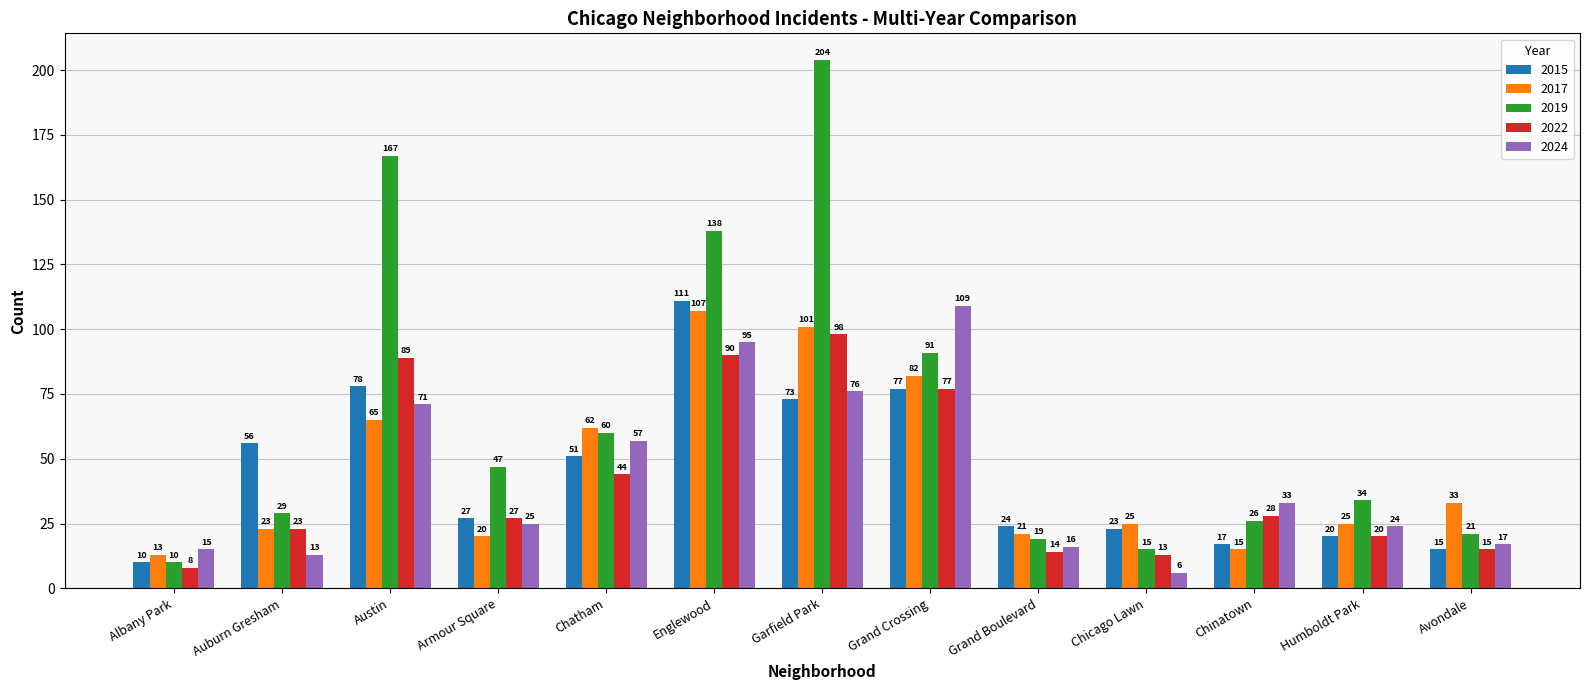

List the labels in order of 2022 value, smallest first.

Albany Park, Chicago Lawn, Grand Boulevard, Avondale, Humboldt Park, Auburn Gresham, Armour Square, Chinatown, Chatham, Grand Crossing, Austin, Englewood, Garfield Park